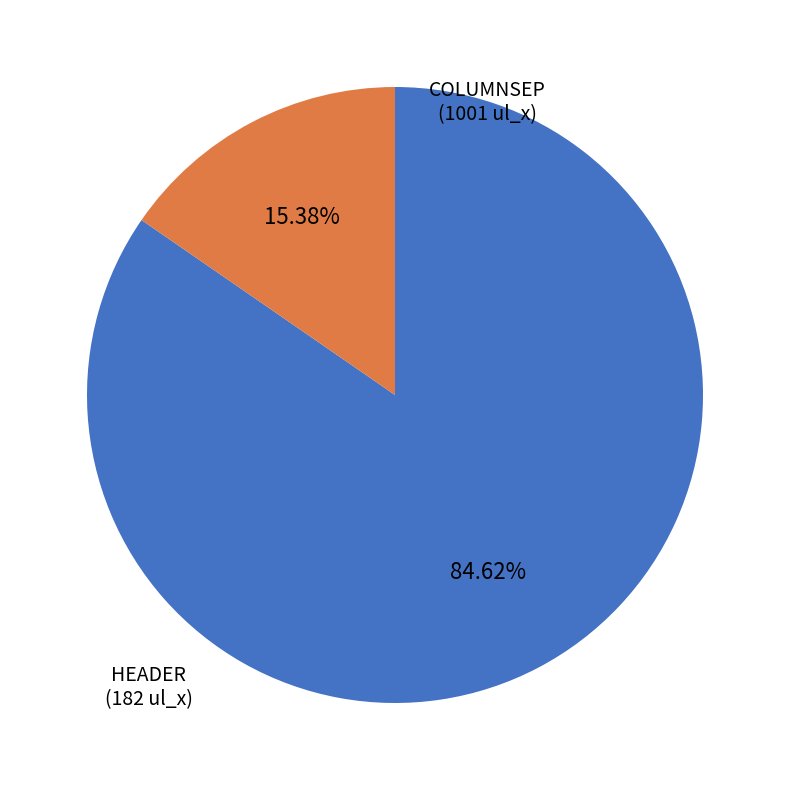

Is there any slice that represents more than half of the pie?

Yes